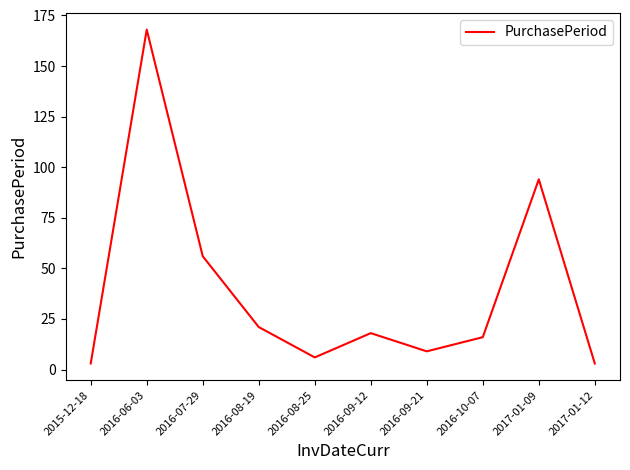

What position from the left is 2017-01-09?

9